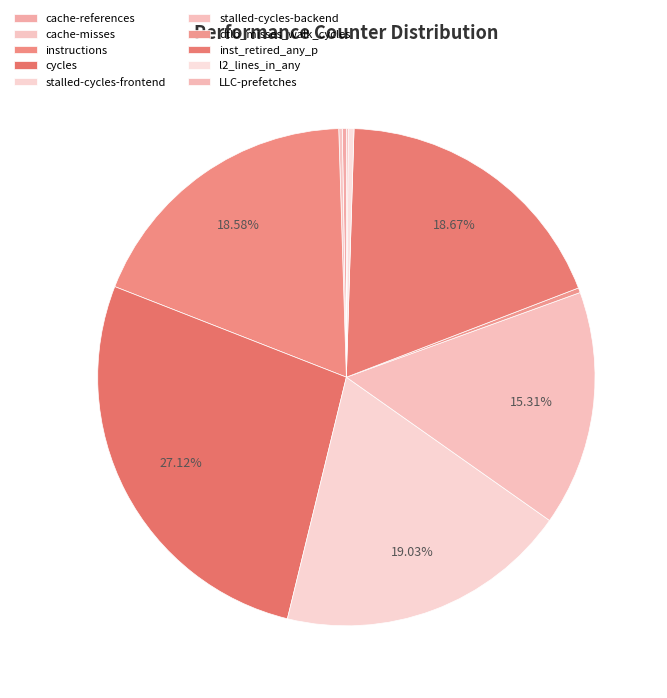

Is there a majority slice in this chart?

No